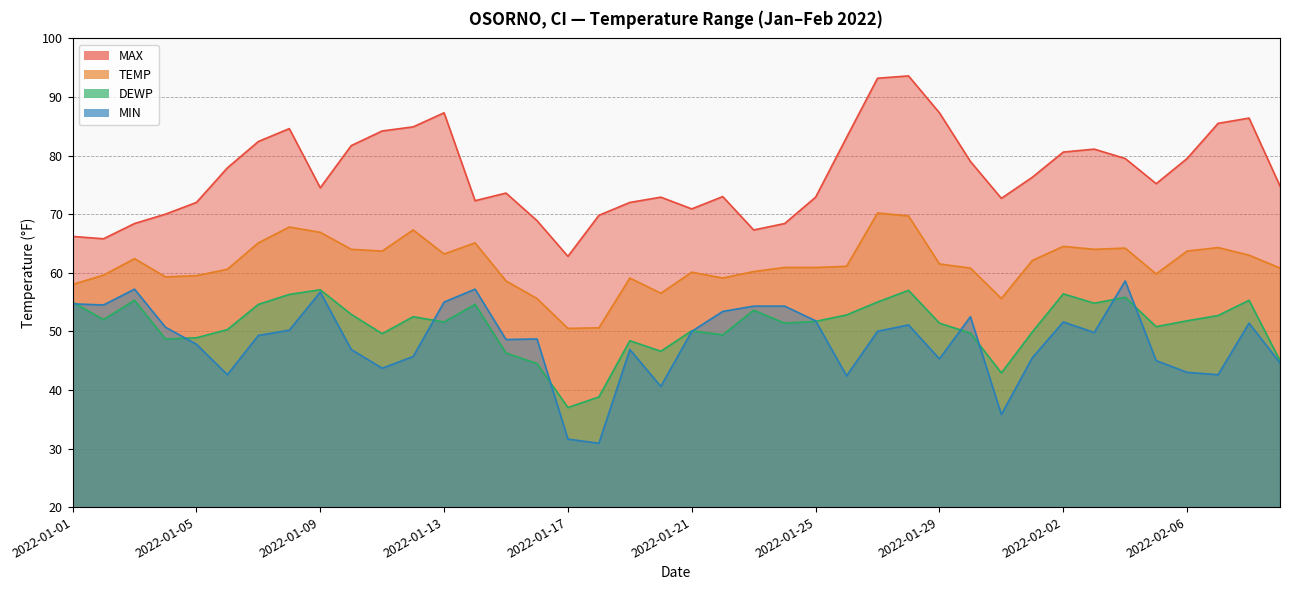

Which series has the largest total across all categories?

MAX